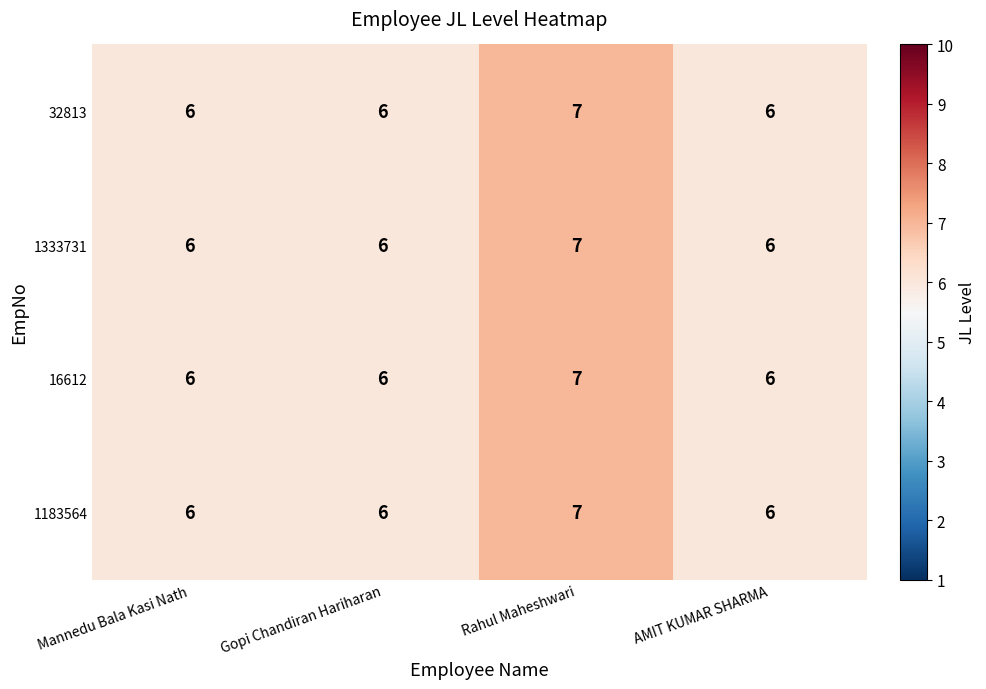

What is the minimum value shown in the chart?

6